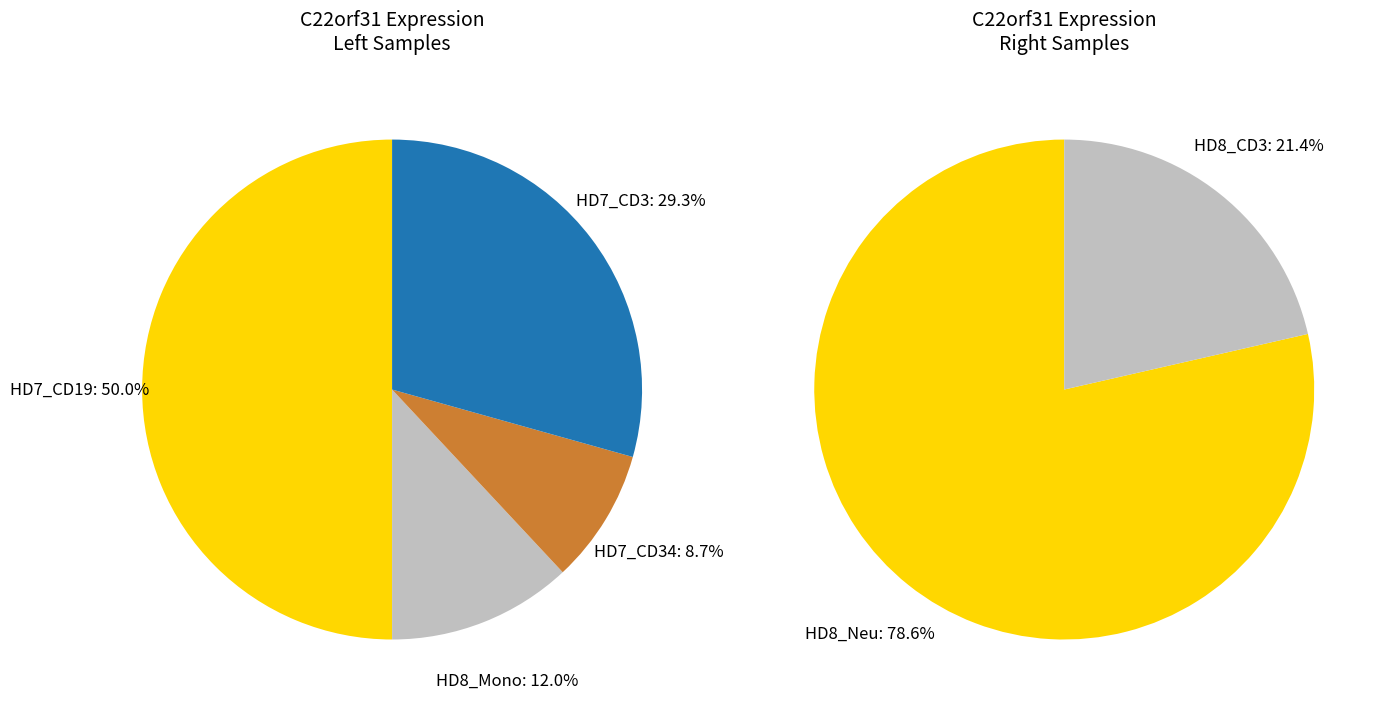

Which category has the biggest portion of the pie?

HD7_CD19